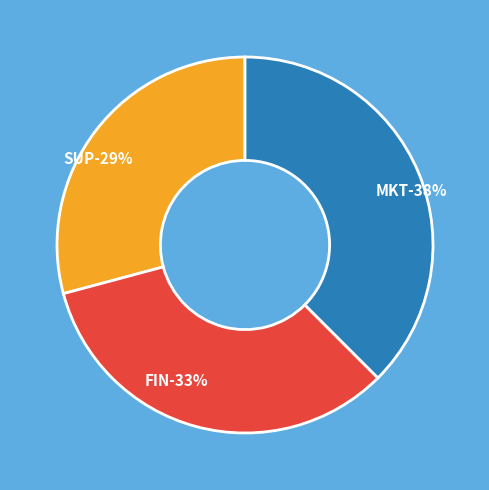

Does FIN represent more than half of the total?

No